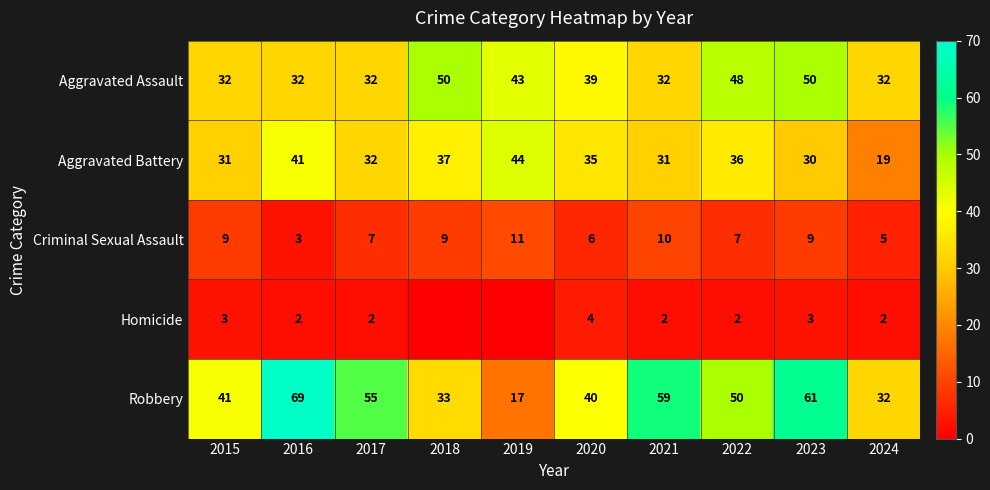

Which series has the largest total across all categories?

Robbery